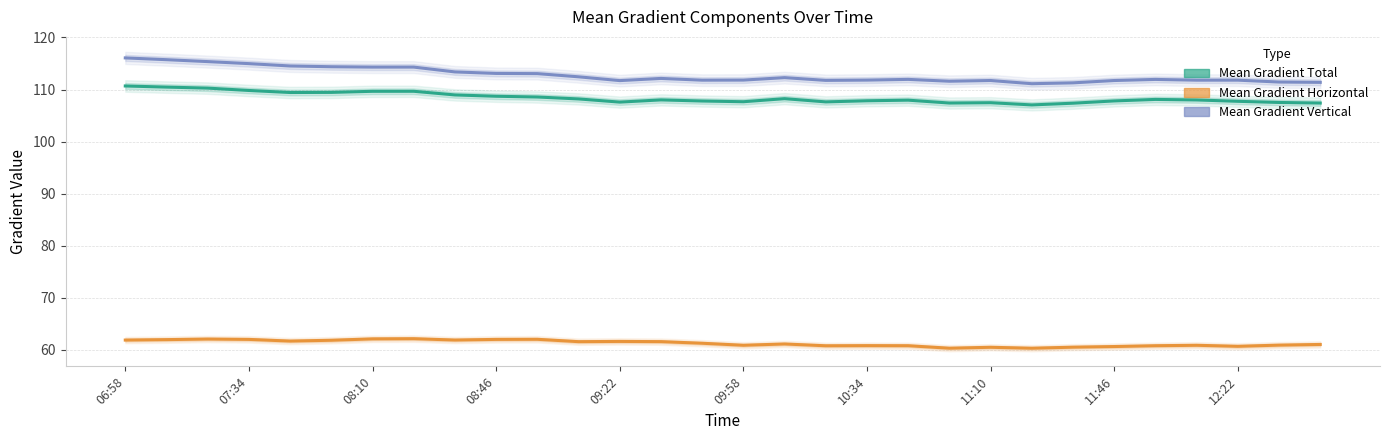

What is the value of the Mean Gradient Horizontal point at the 1st from the left?

61.9